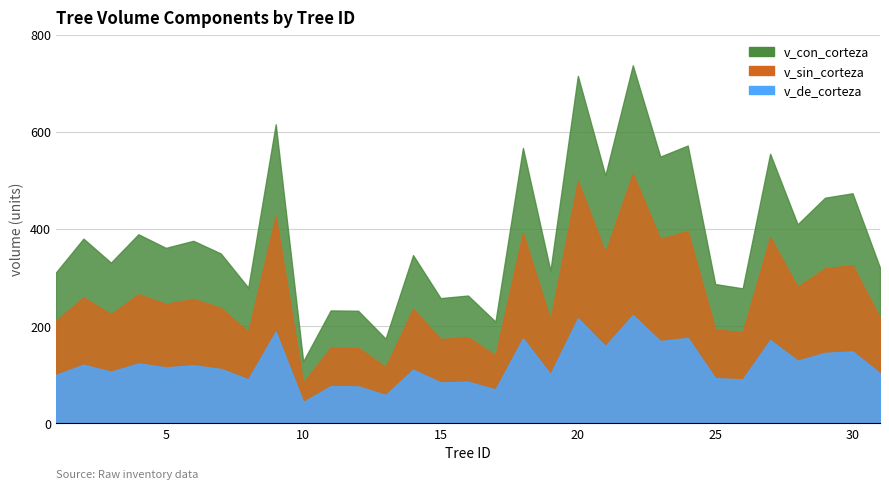

What is the sum of all v_de_corteza values?

3780.8